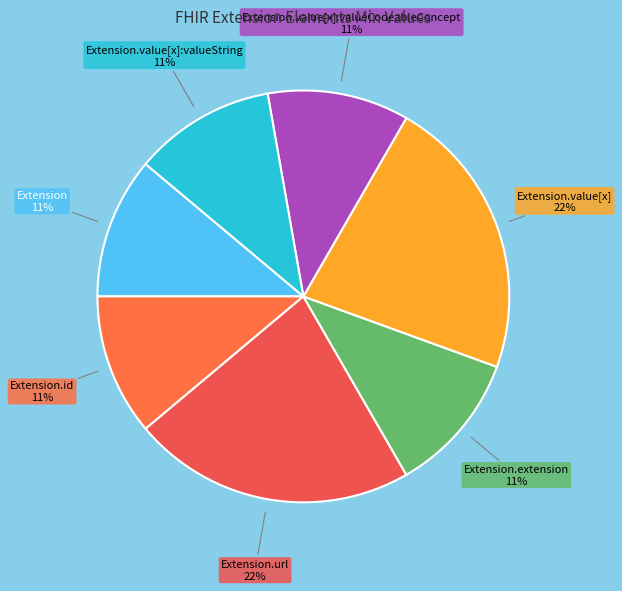

Count the number of slices in the pie.

7